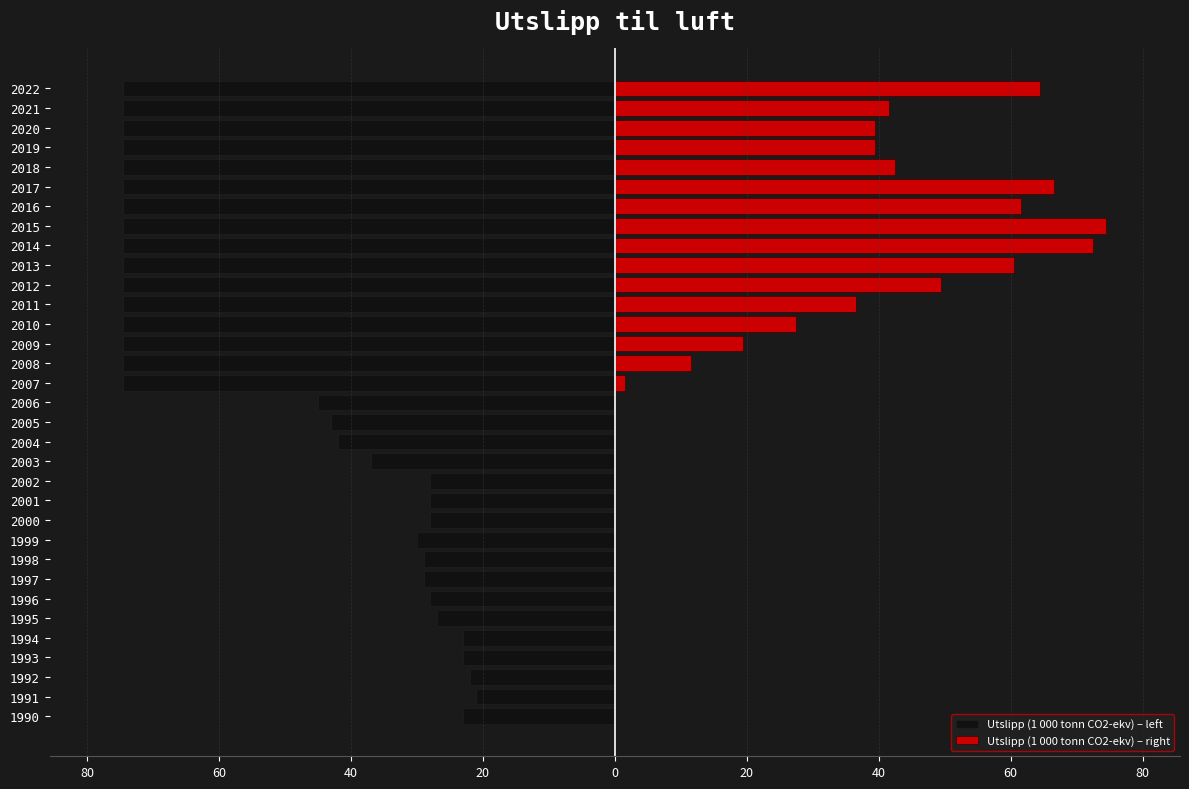

Between 1990 and 2017, which series saw the biggest shift?

Utslipp (1 000 tonn CO2-ekv) – right